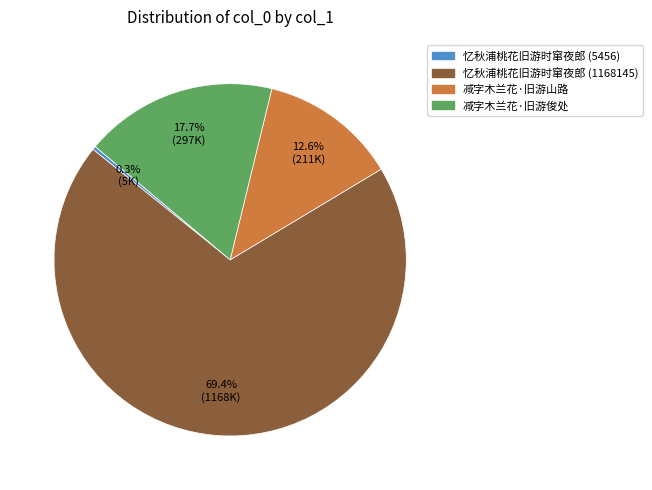

How much of the chart is everything except 忆秋浦桃花旧游时窜夜郎 (1168145)?

30.6%